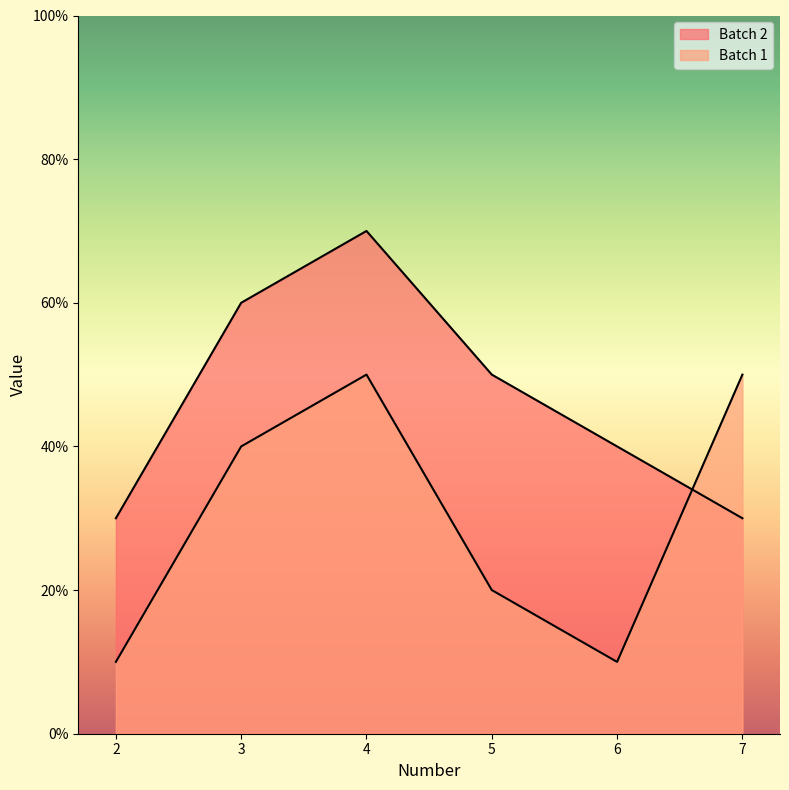

Does the chart have visible grid lines?

No